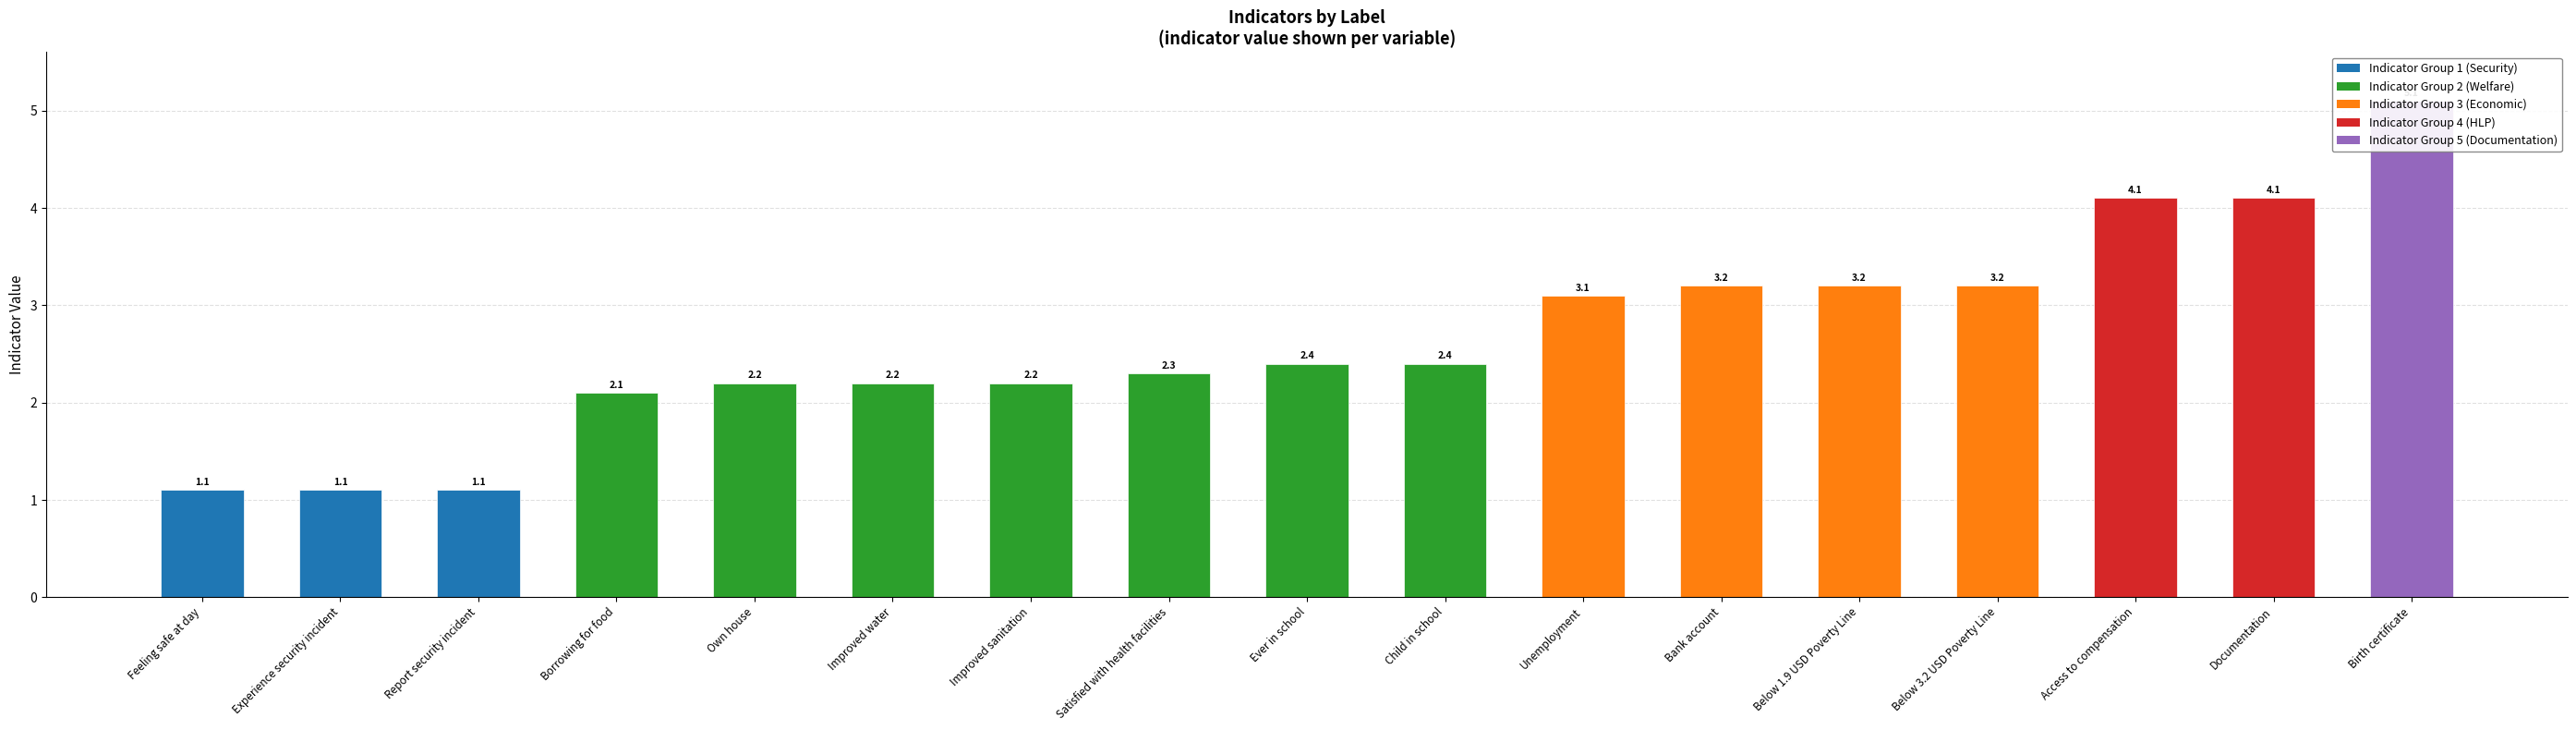

Reading left to right, extract all data points from this chart.

Indicator Group 1 (Security): 1.1	1.1	1.1	0.0	0.0	0.0	0.0	0.0	0.0	0.0	0.0	0.0	0.0	0.0	0.0	0.0	0.0
Indicator Group 2 (Welfare): 0.0	0.0	0.0	2.1	2.2	2.2	2.2	2.3	2.4	2.4	0.0	0.0	0.0	0.0	0.0	0.0	0.0
Indicator Group 3 (Economic): 0.0	0.0	0.0	0.0	0.0	0.0	0.0	0.0	0.0	0.0	3.1	3.2	3.2	3.2	0.0	0.0	0.0
Indicator Group 4 (HLP): 0.0	0.0	0.0	0.0	0.0	0.0	0.0	0.0	0.0	0.0	0.0	0.0	0.0	0.0	4.1	4.1	0.0
Indicator Group 5 (Documentation): 0.0	0.0	0.0	0.0	0.0	0.0	0.0	0.0	0.0	0.0	0.0	0.0	0.0	0.0	0.0	0.0	5.1